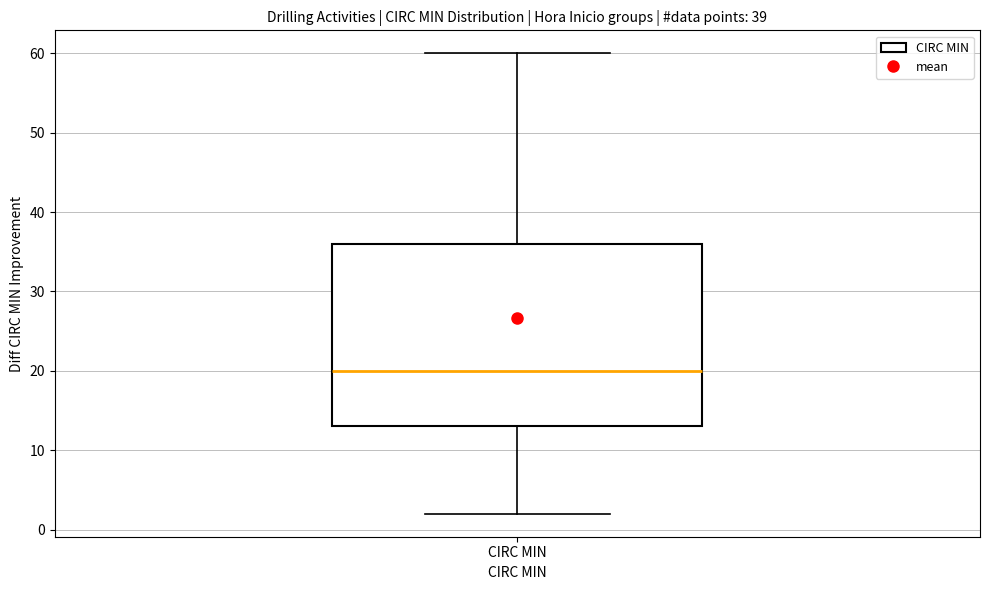

Read this box plot against the y-axis: the position of the median line, the range covered by the box, and the ends of both whiskers. The values are not printed on the chart, so give them approximately, as read against the axis.

median 20, box 13 to 36, whiskers 2 to 60